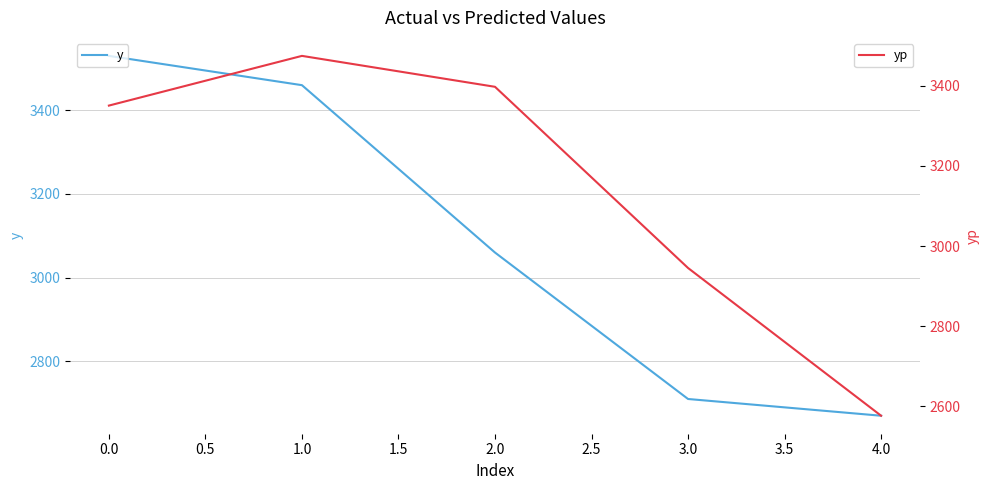

What is the difference between the highest and lowest values at 2.0?

337.4